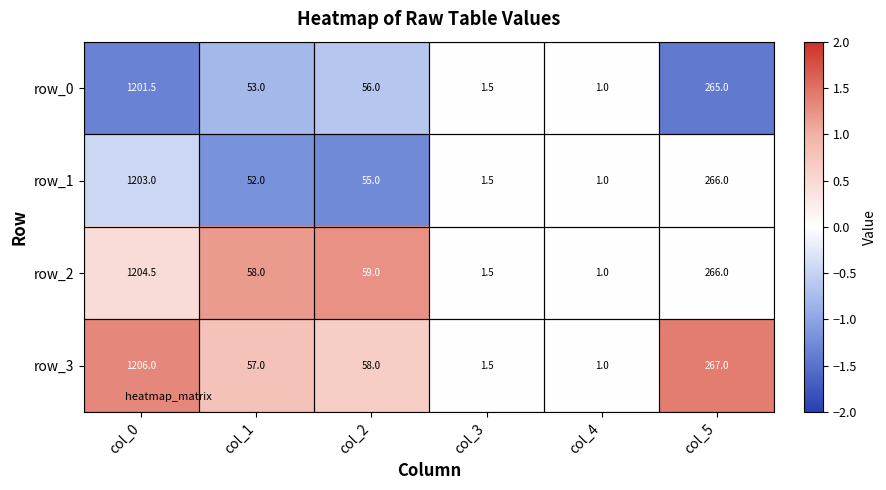

Rank the series by their maximum value, from highest to lowest.

row_3, row_2, row_1, row_0